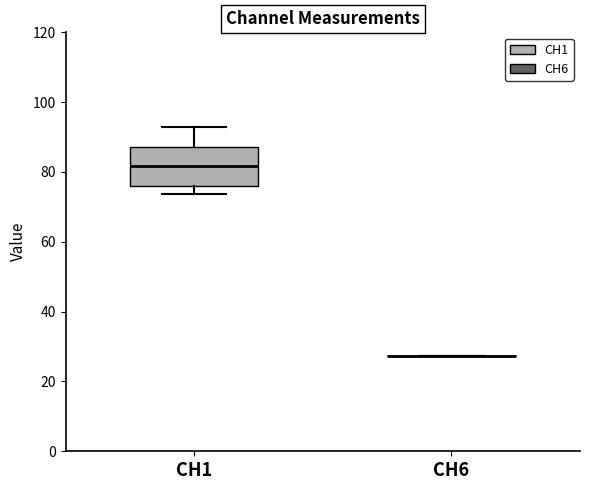

Where is the lower edge of the box for CH1 on the y-axis? The values are not printed on the chart, so give them approximately, as read against the axis.

76